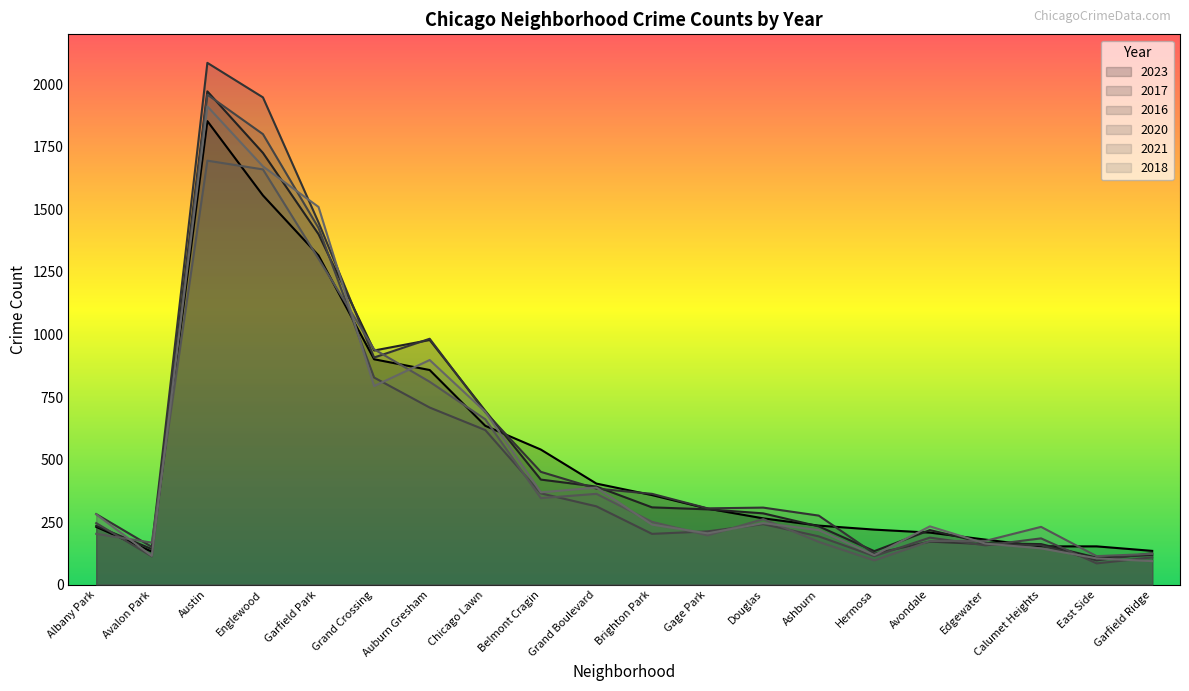

Which series has the largest total across all categories?

2016